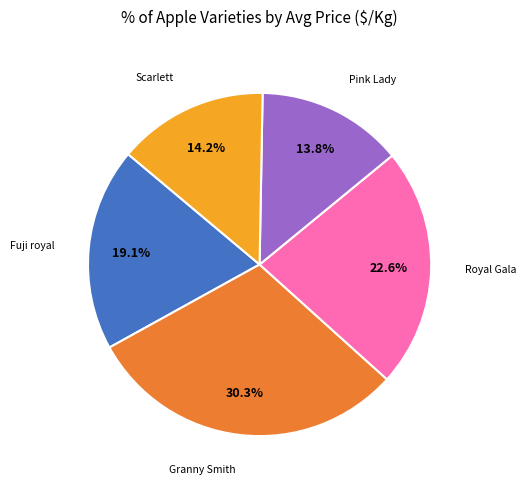

Is there a majority slice in this chart?

No